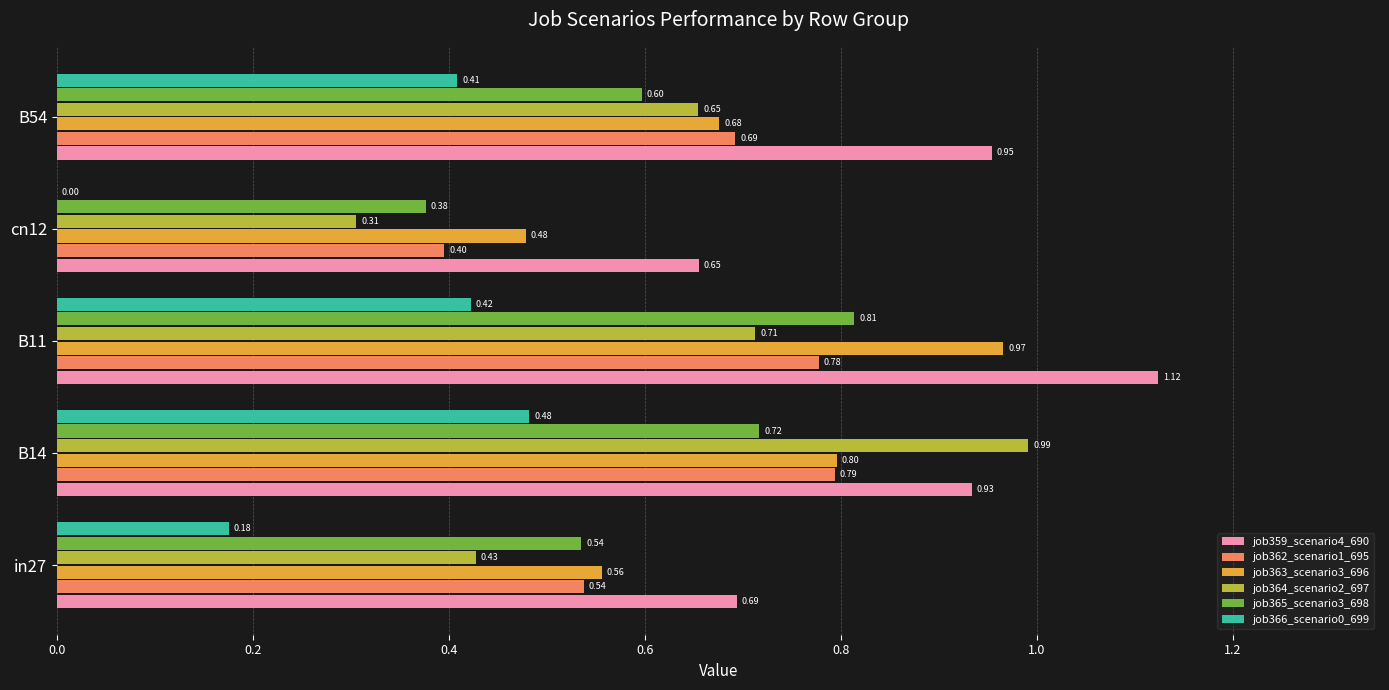

Is the value of job365_scenario3_698 at B11 greater than the value of job366_scenario0_699 at B14?

Yes